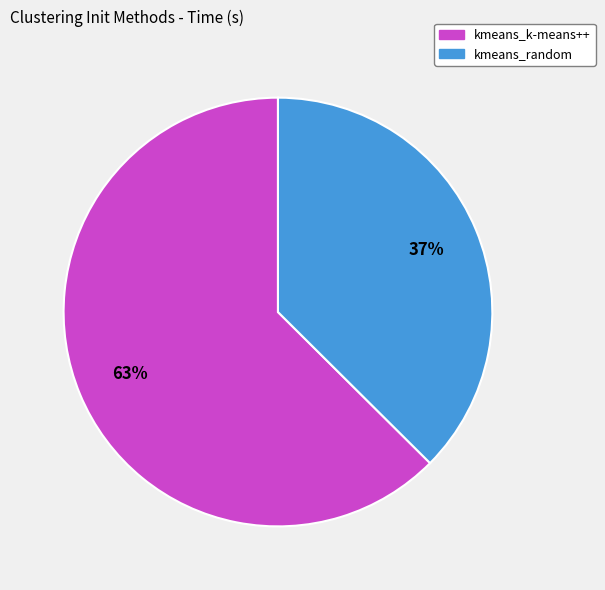

Is it true that kmeans_k-means++ is 50% of the pie?

False